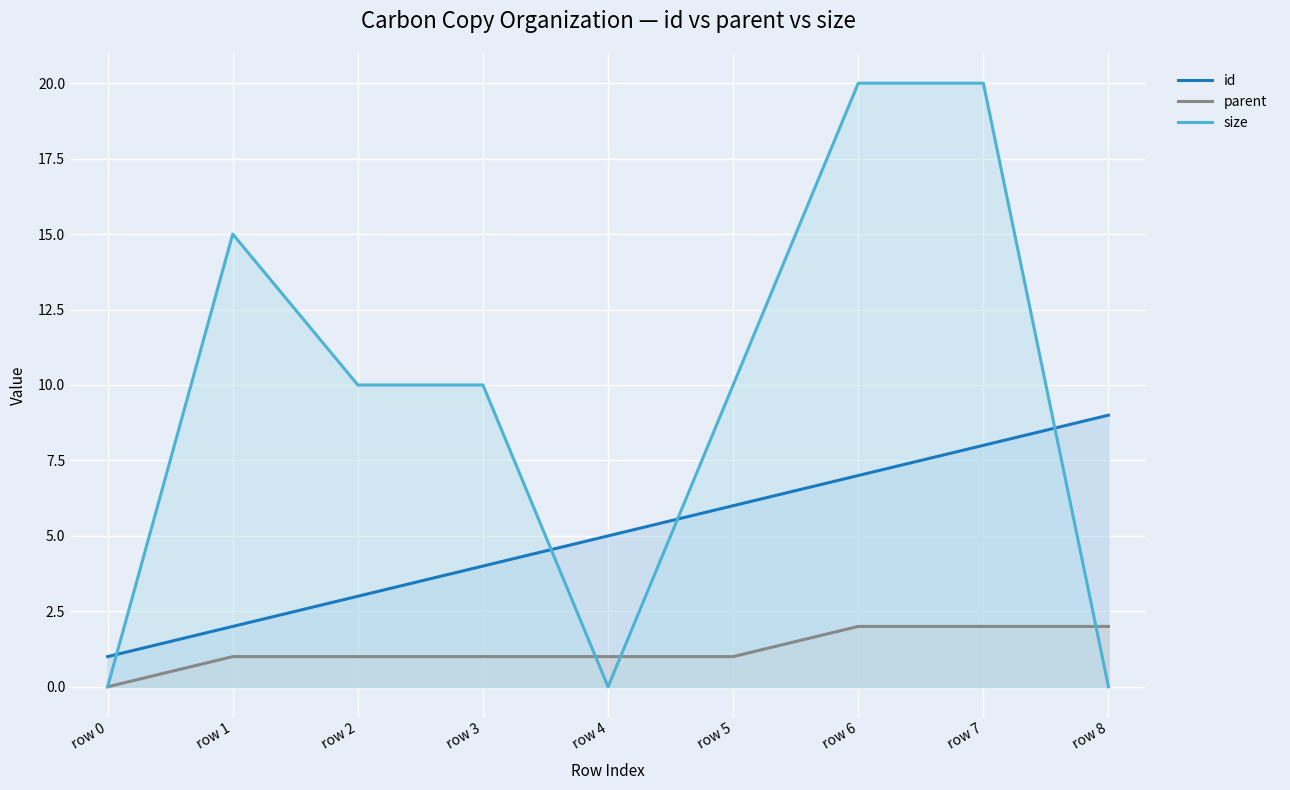

What is the greatest value displayed?

20